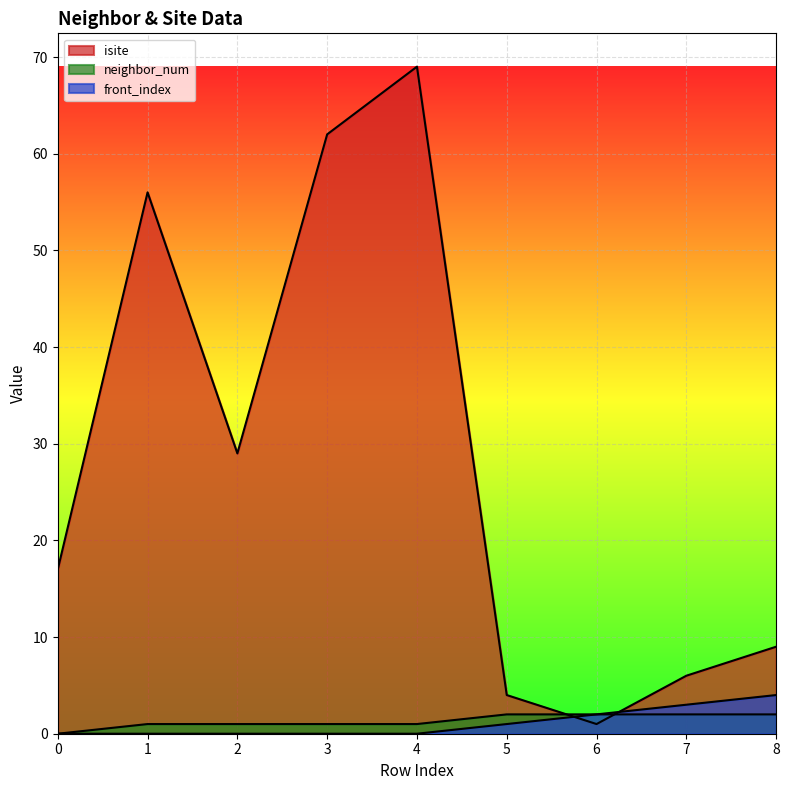

Reading left to right, extract all data points from this chart.

isite: 0=17	1=56	2=29	3=62	4=69	5=4	6=1	7=6	8=9
neighbor_num: 0=0	1=1	2=1	3=1	4=1	5=2	6=2	7=2	8=2
front_index: 0=0	1=0	2=0	3=0	4=0	5=1	6=2	7=3	8=4